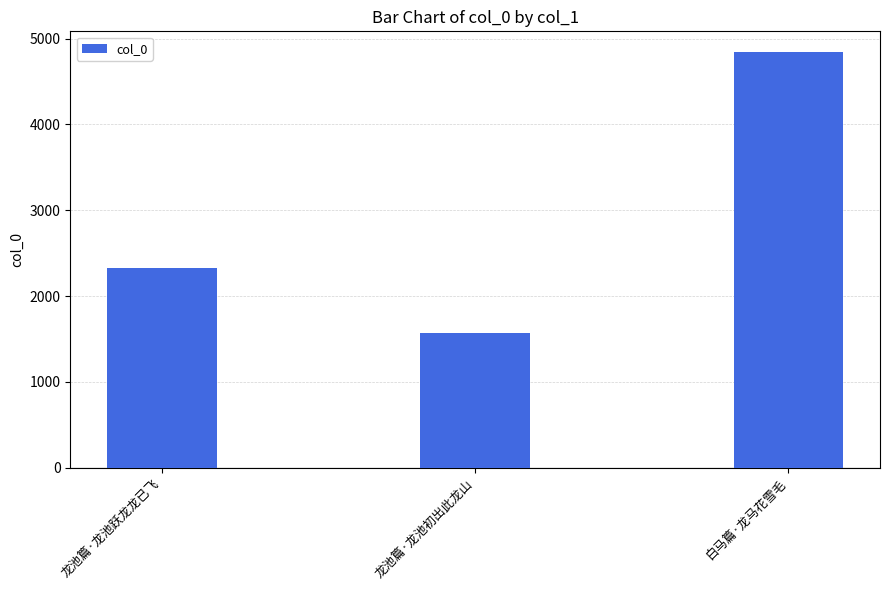

What is the label of the 1st bar from the right?

白马篇·龙马花雪毛